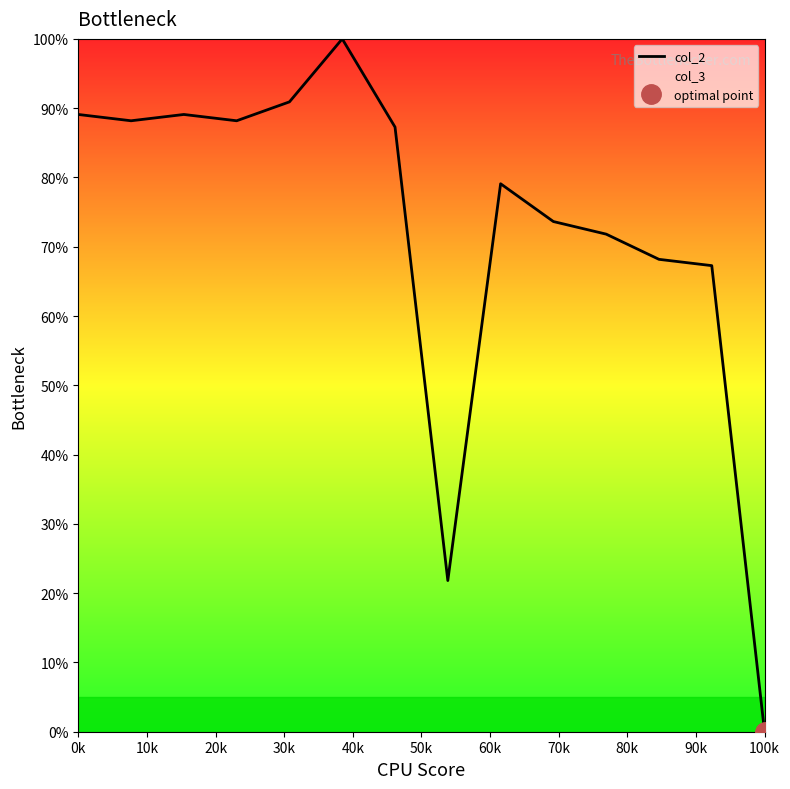

What is the sum of the col_2 values at 50k and 70k?

121.8